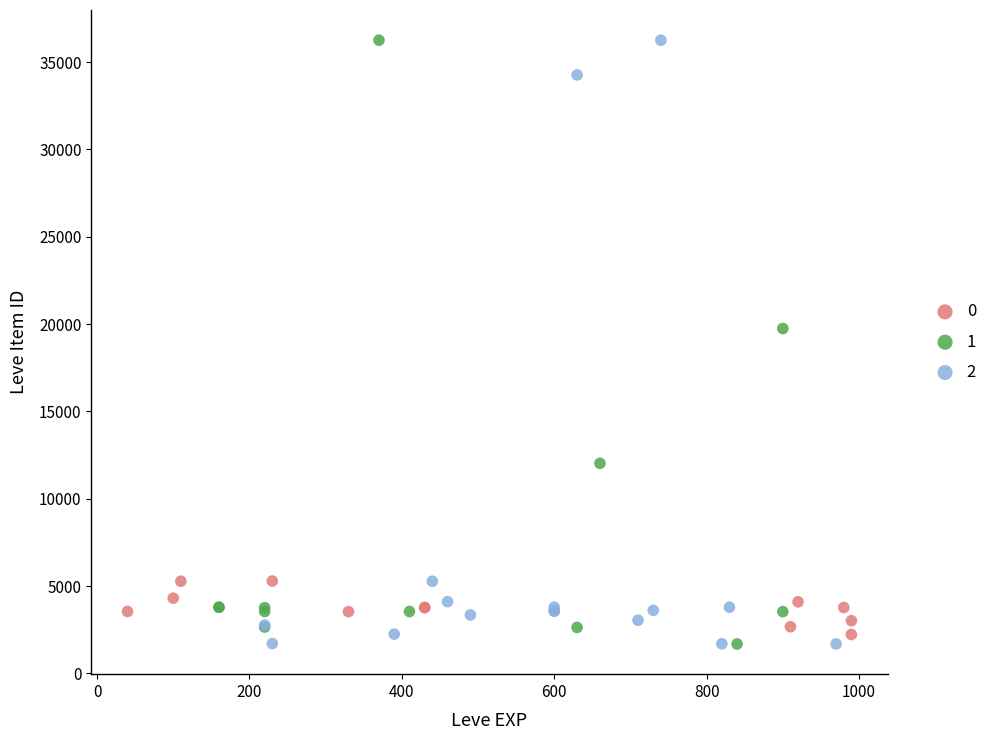

What are all the series names shown in the legend?

0, 1, 2